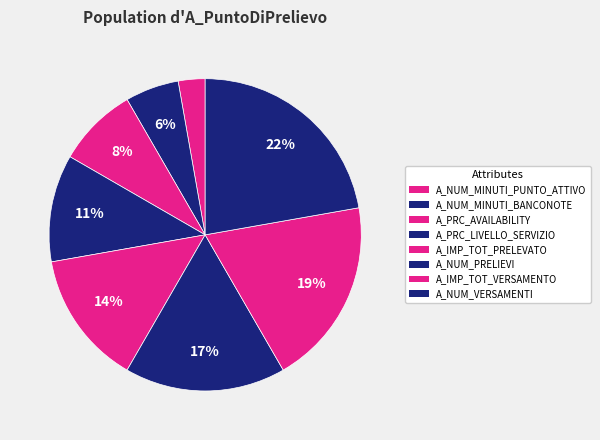

Is it true that A_PRC_LIVELLO_SERVIZIO is 17% of the pie?

False